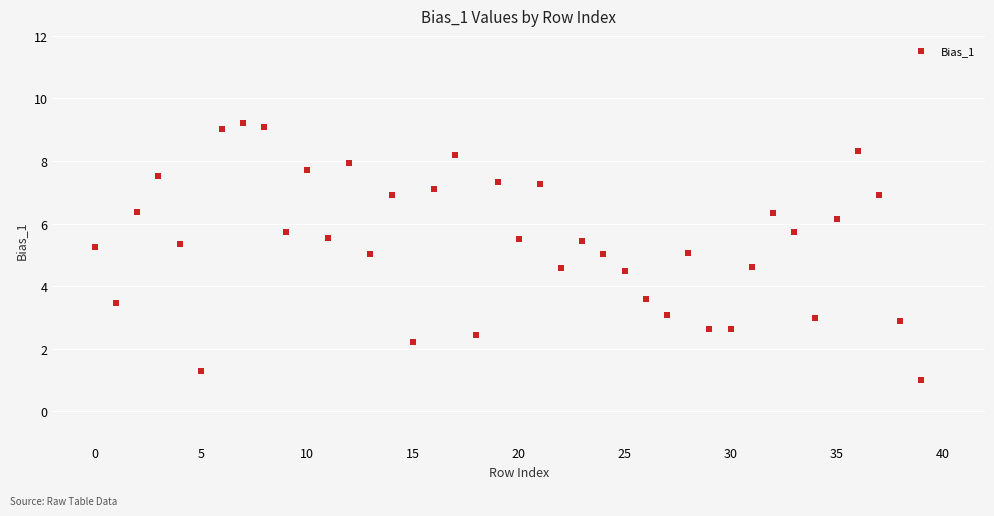

What is the range of Y values (max minus min)?

8.2